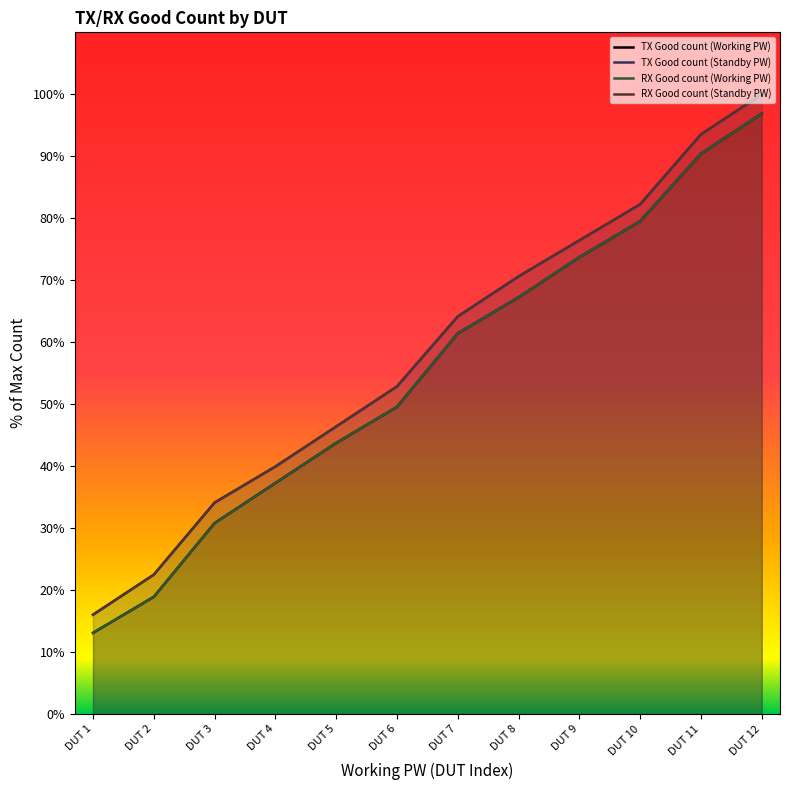

What is the difference between the RX Good count (Standby PW) values at DUT 2 and DUT 6?

30.4